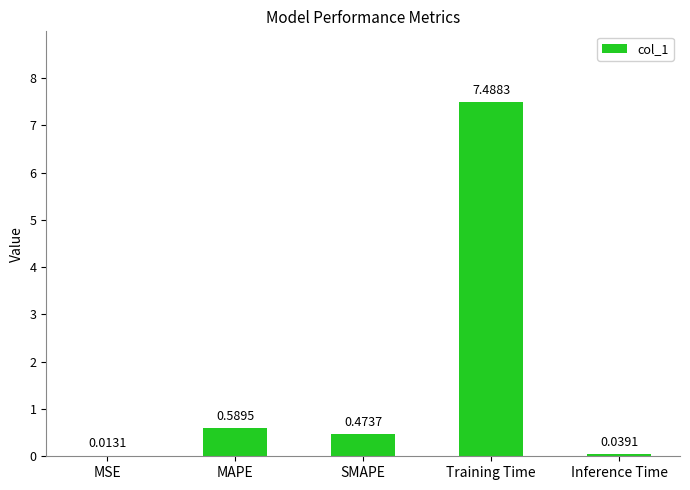

How many categories are shown in the chart?

5